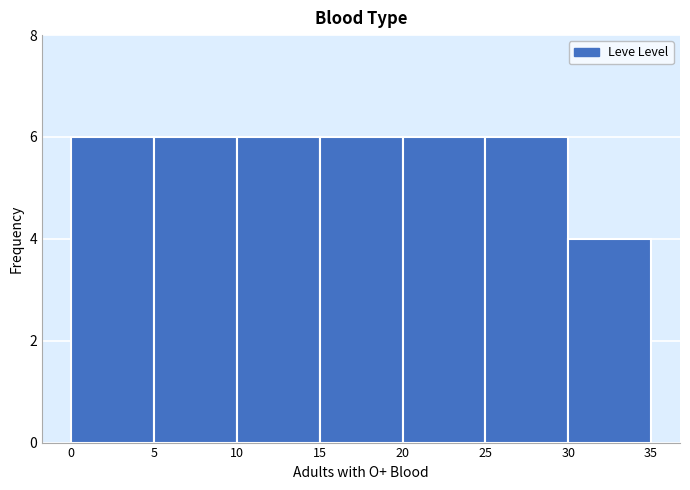

Reading left to right, list every bar in this chart as the range it spans on the x-axis followed by its height. The values are not printed on the chart, so give them approximately, as read against the axis.

0 to 5: 6
5 to 10: 6
10 to 15: 6
15 to 20: 6
20 to 25: 6
25 to 30: 6
30 to 35: 4